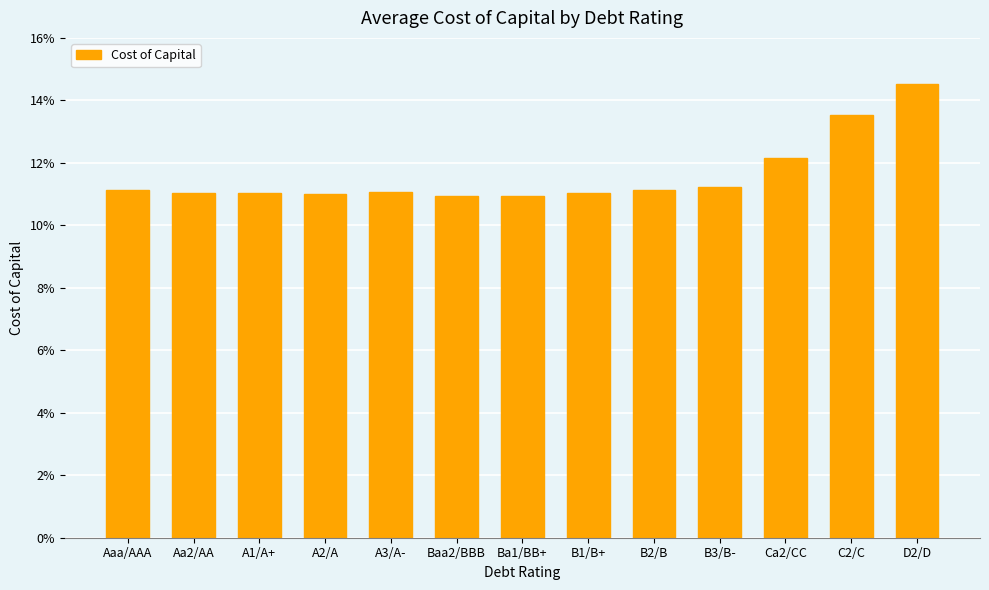

What position from the left is B1/B+?

8